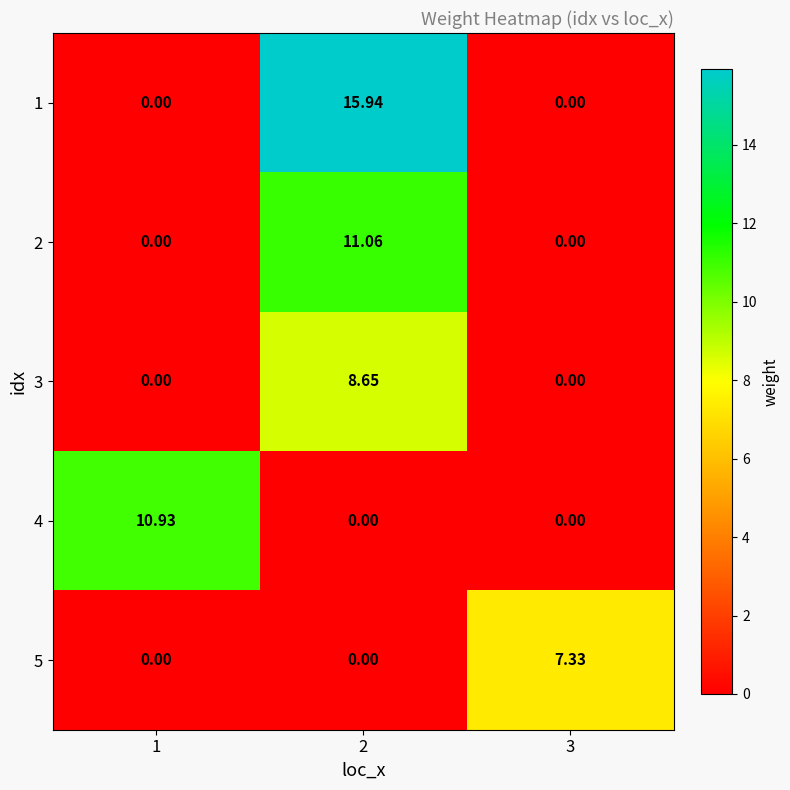

Is the value of 2 at 1 greater than the value of 5 at 3?

No